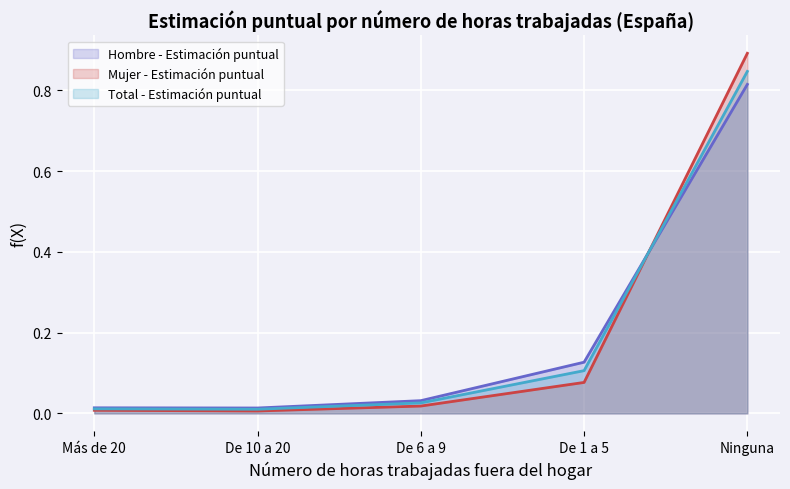

Which series has the largest range (max minus min)?

Mujer - Estimación puntual